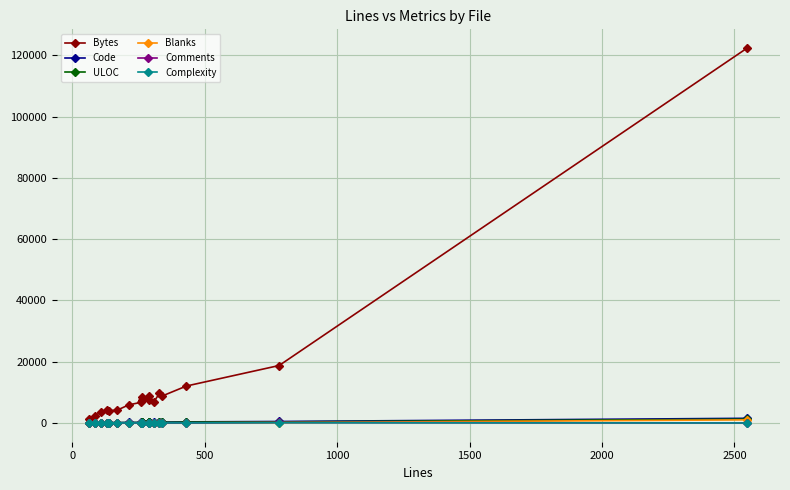

Which series has the widest spread of values?

Bytes